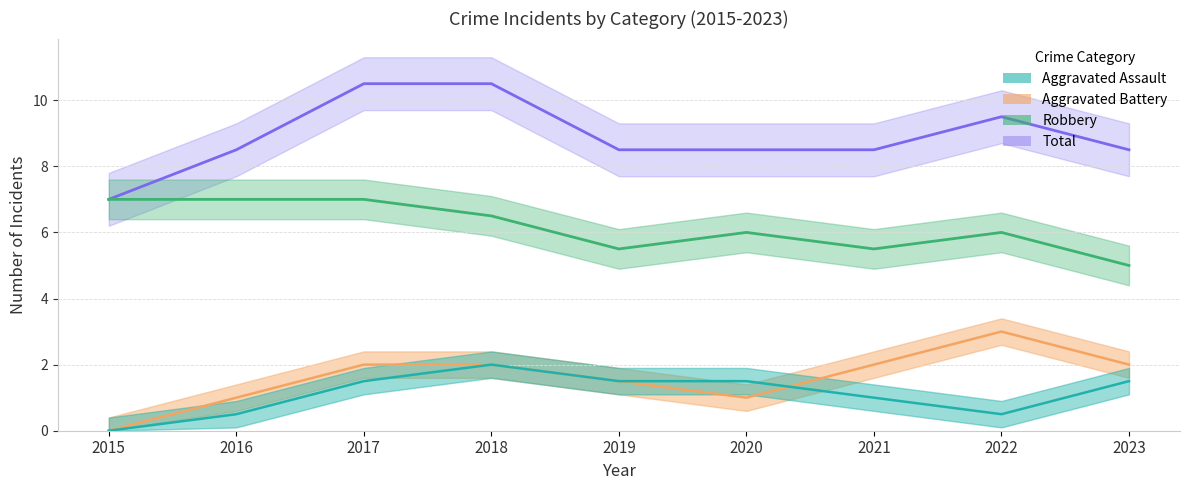

How many series are shown in this chart?

4